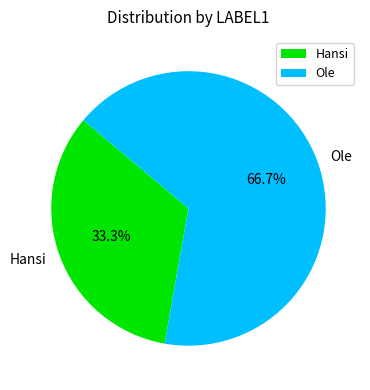

Which category accounts for the majority?

Ole